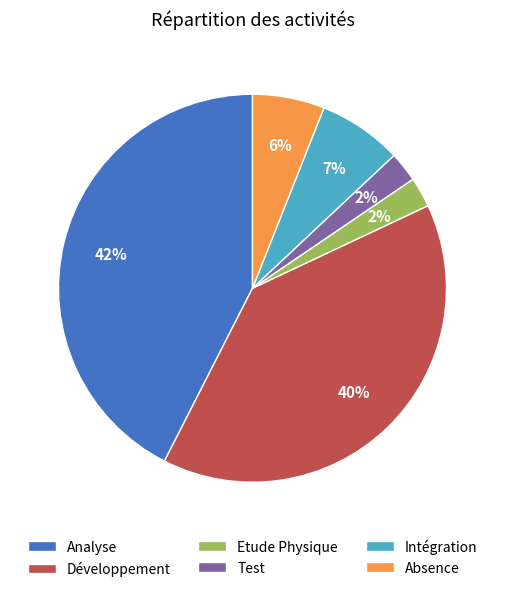

Is it true that Développement is 40% of the pie?

True